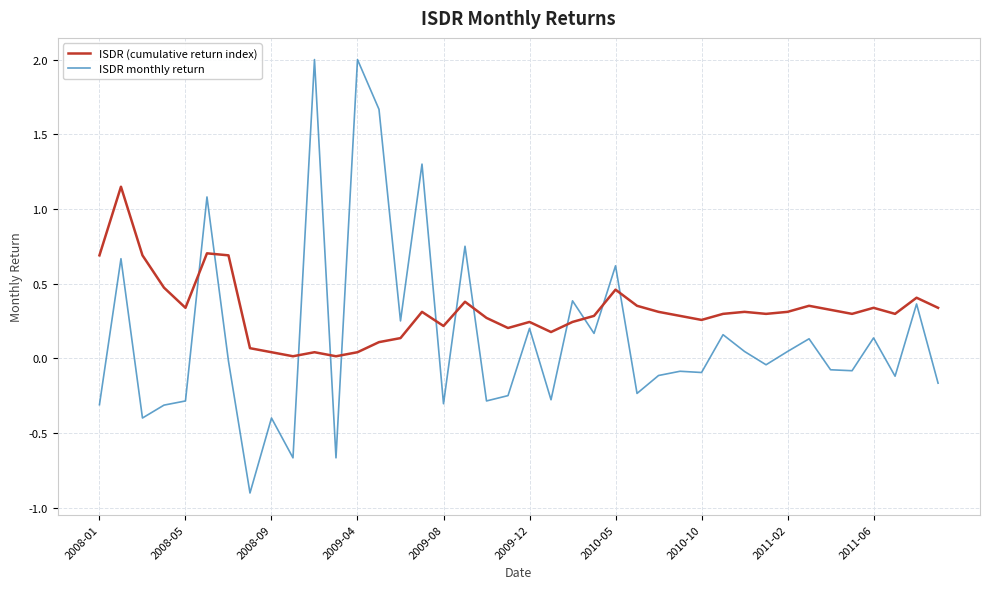

Which series has the largest range (max minus min)?

ISDR monthly return